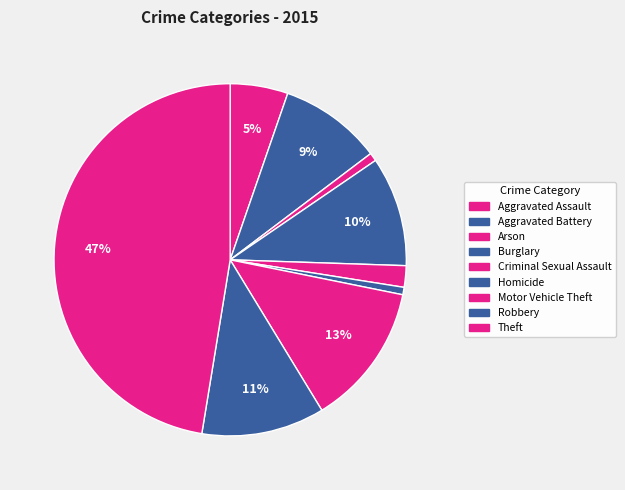

Does any single category account for the majority?

No